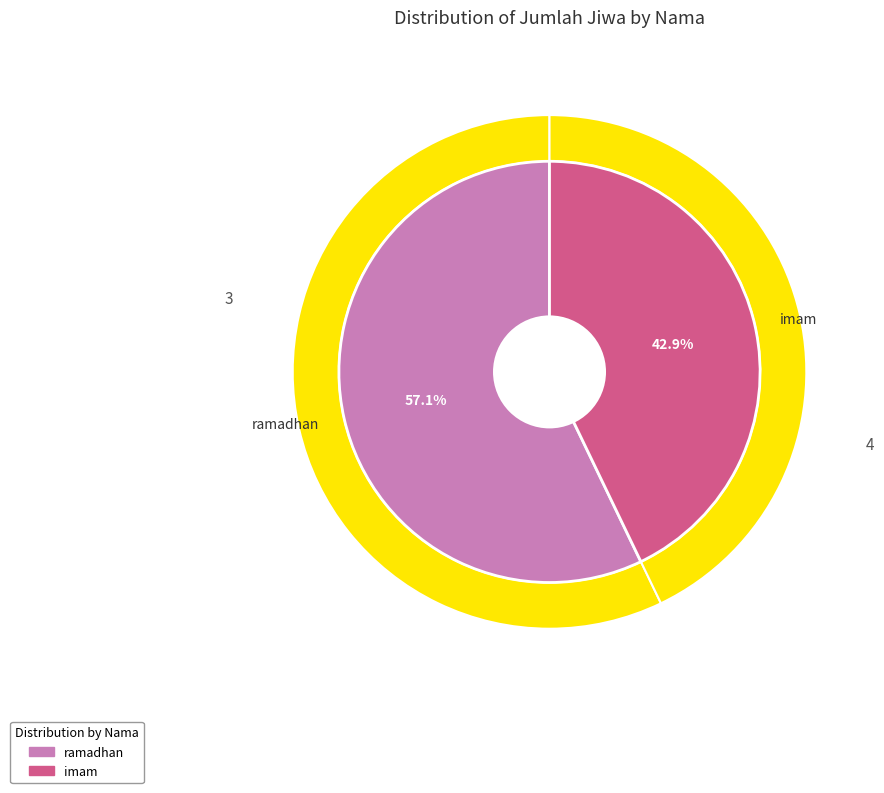

The ramadhan slice represents 57% of the pie. True or false?

True